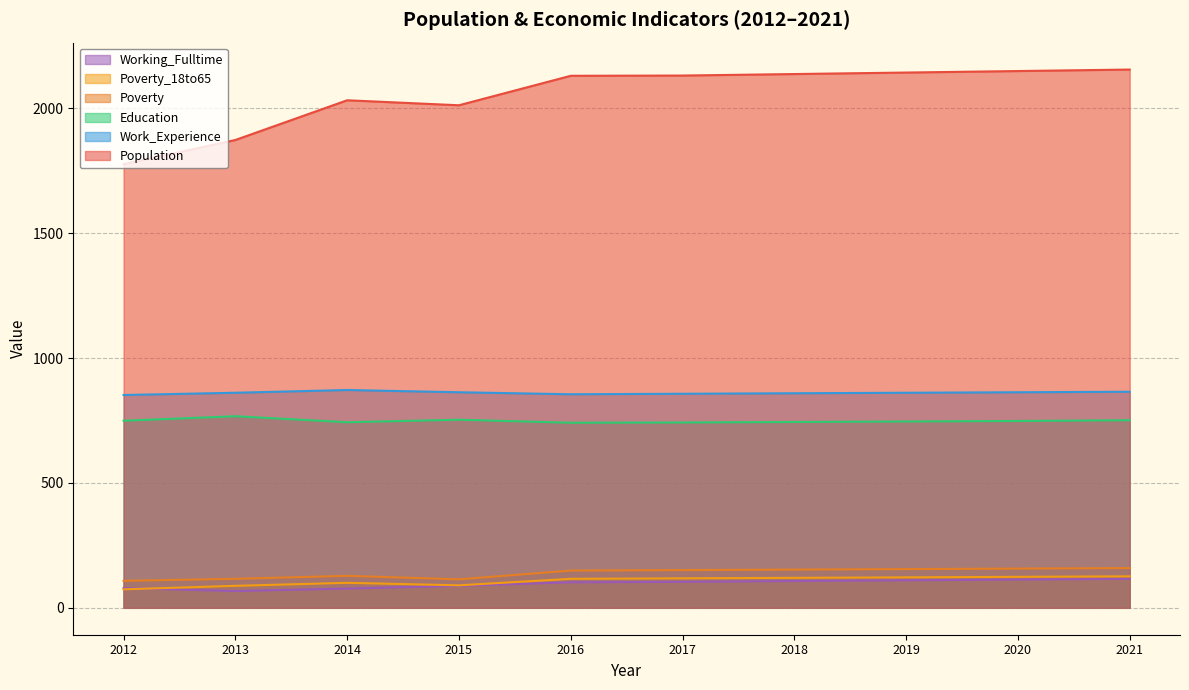

What is the value of the Poverty_18to65 point at the 9th from the left?

124